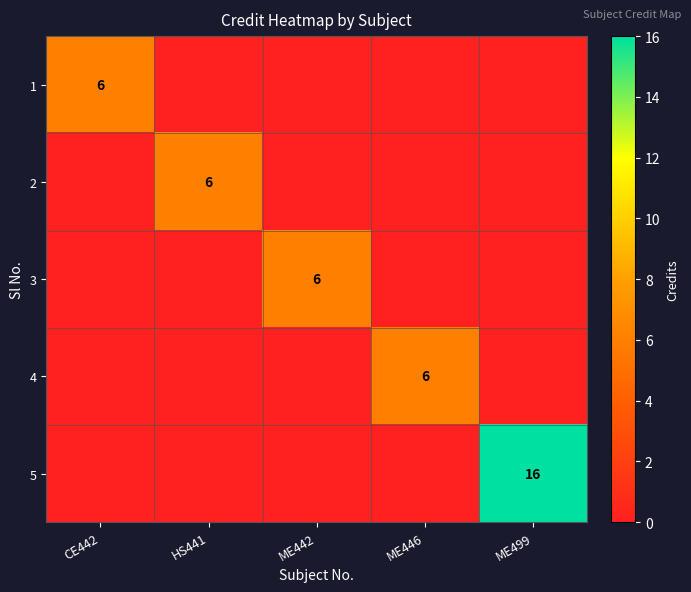

The 3 series shows 2 at ME442. True or false?

False